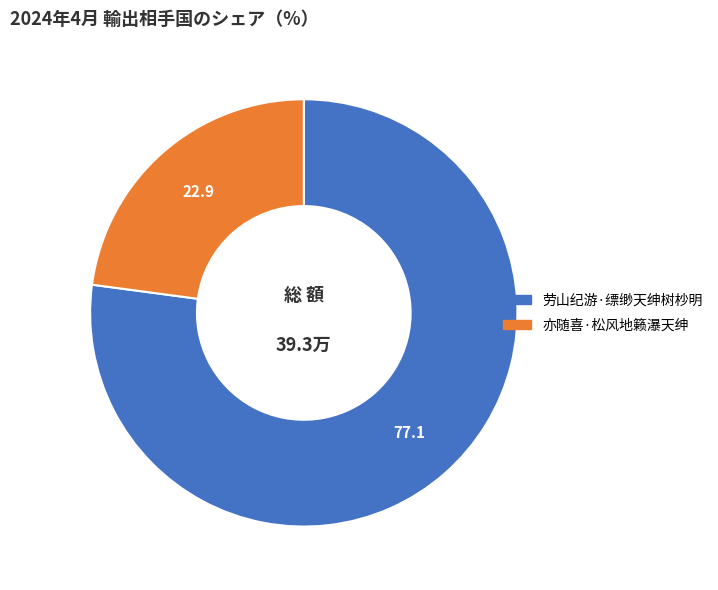

The 劳山纪游·缥缈天绅树杪明 slice represents 66% of the pie. True or false?

False